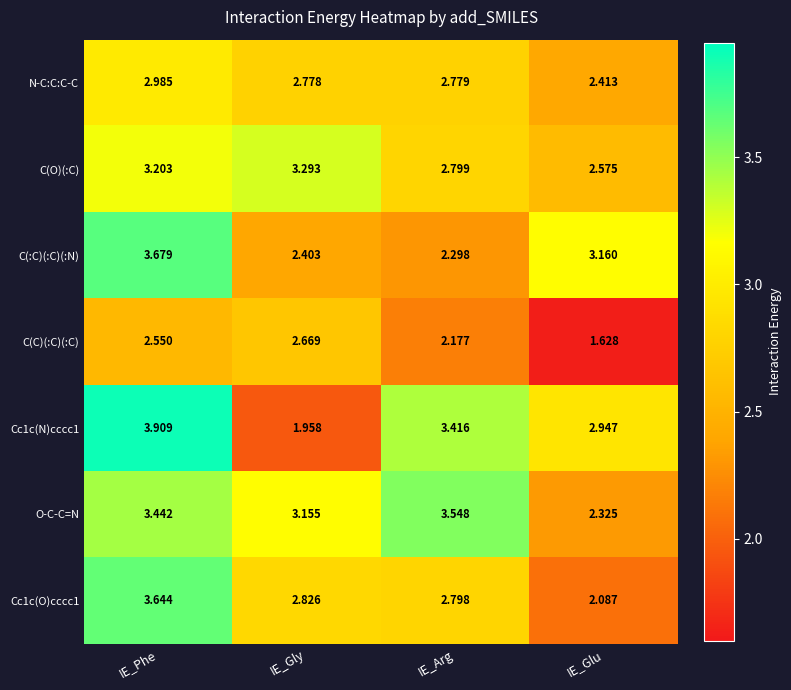

Between IE_Phe and IE_Arg, which series saw the biggest shift?

C(:C)(:C)(:N)